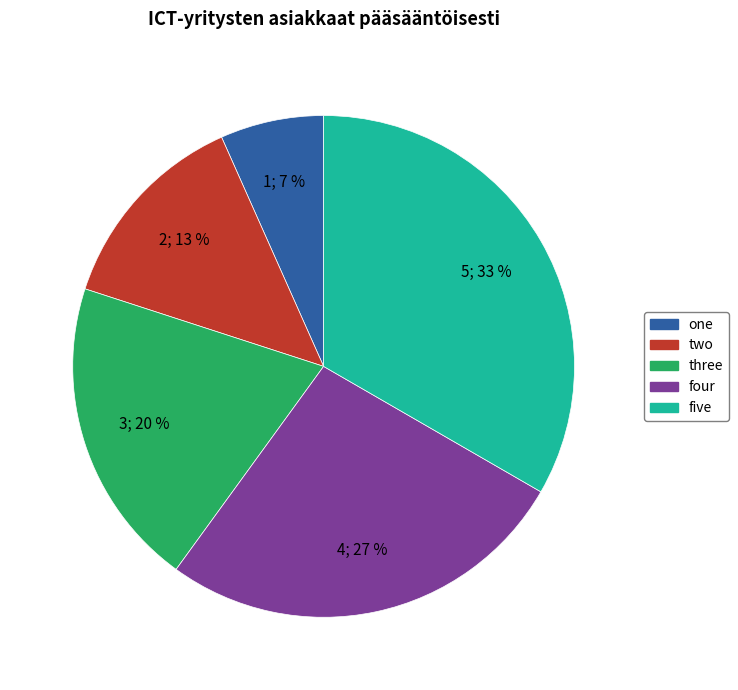

Count the number of slices in the pie.

5